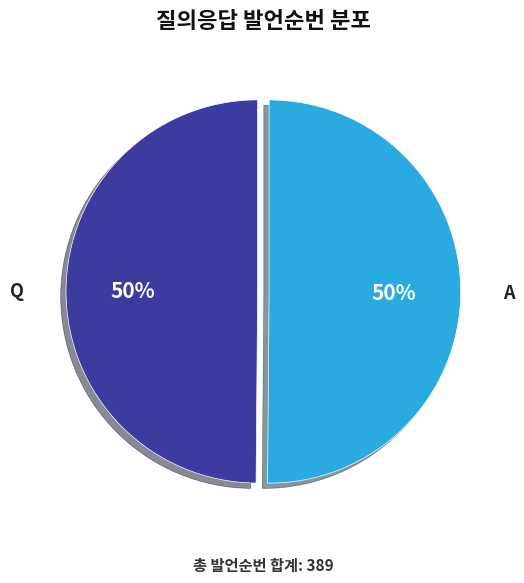

Approximately how many times larger is the value at A compared to Q?

1.0